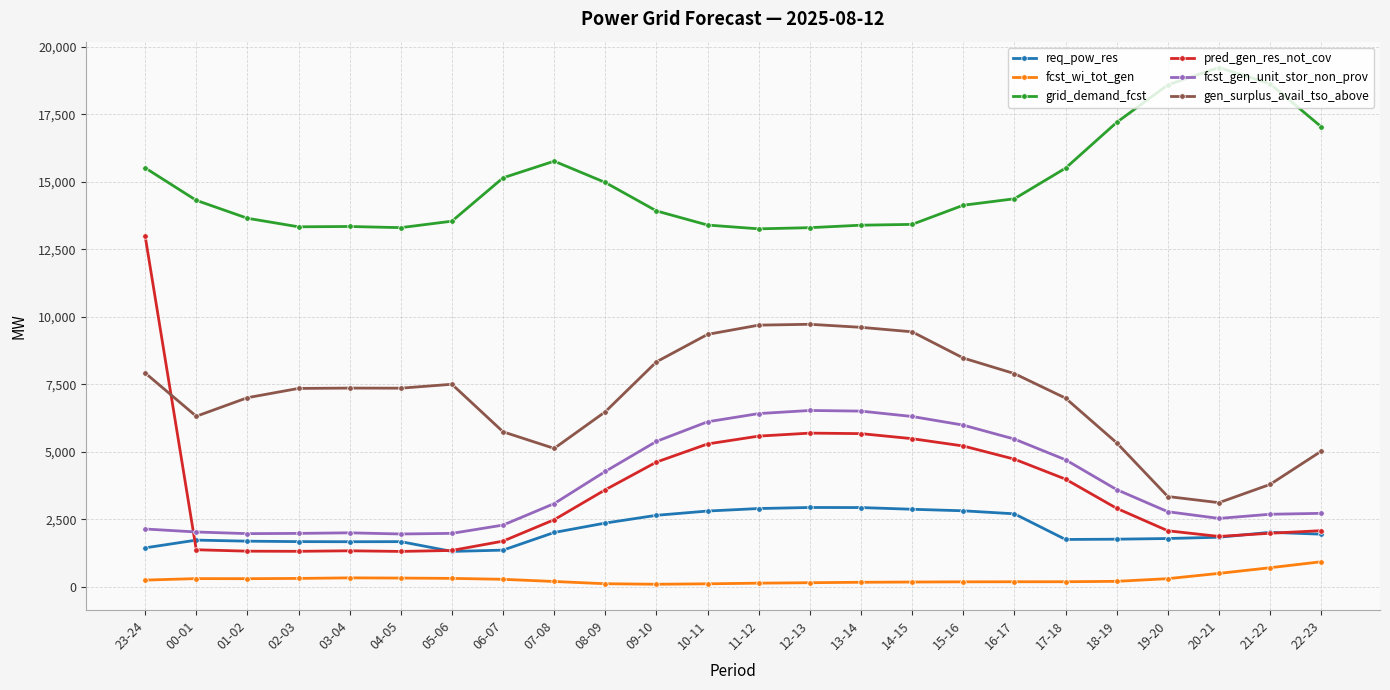

What is the value of the fcst_wi_tot_gen point at the 11th from the left?

95